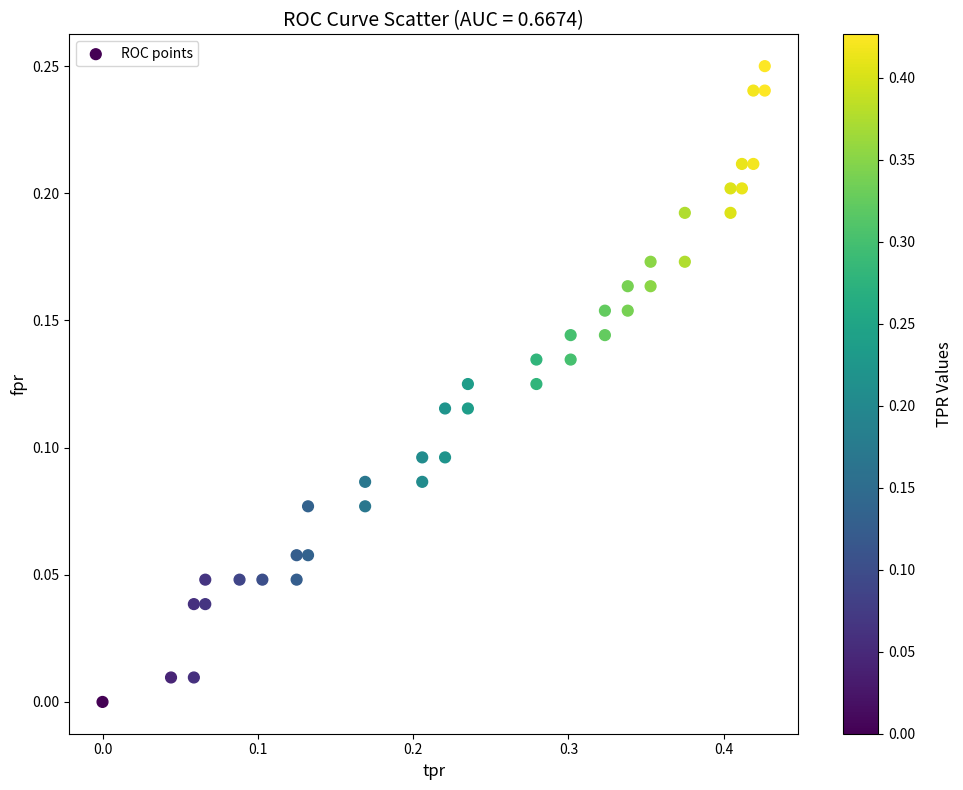

What is the range of X values (max minus min)?

0.4